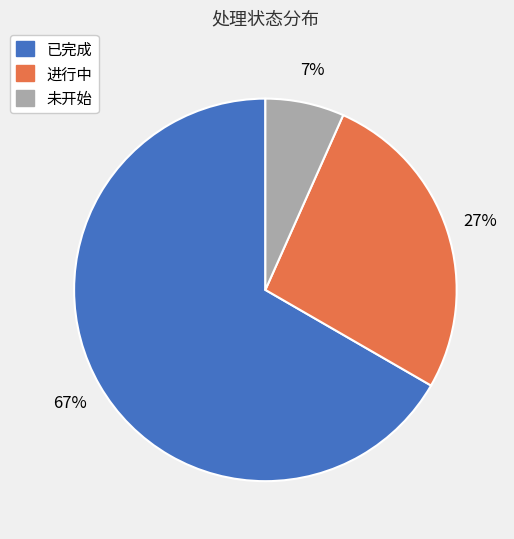

To the nearest percent, what is the combined percentage of 进行中 and 已完成?

93%